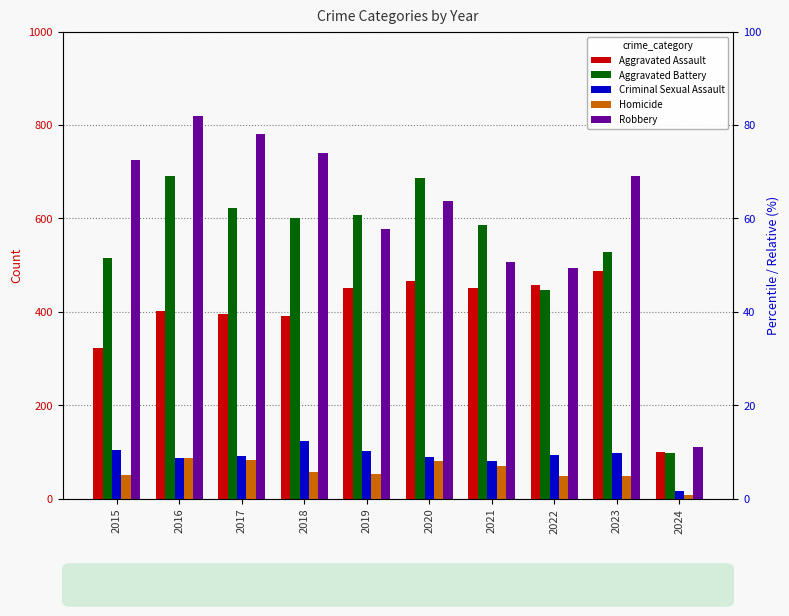

Rank the series by their maximum value, from lowest to highest.

Homicide, Criminal Sexual Assault, Aggravated Assault, Aggravated Battery, Robbery